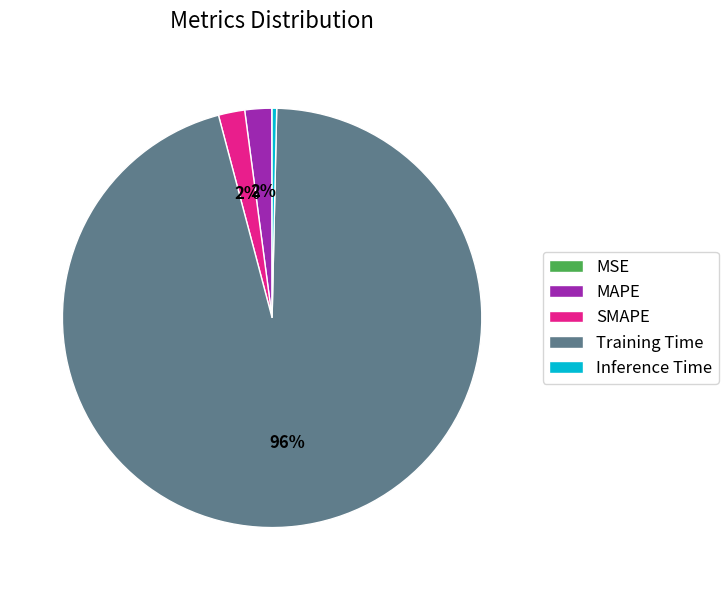

To the nearest percent, what is the combined percentage of Inference Time and SMAPE?

2%